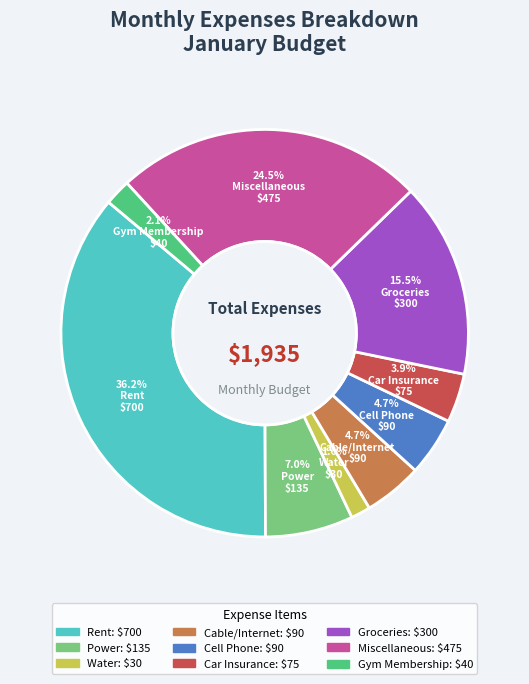

To the nearest percent, what is the average slice percentage?

11%